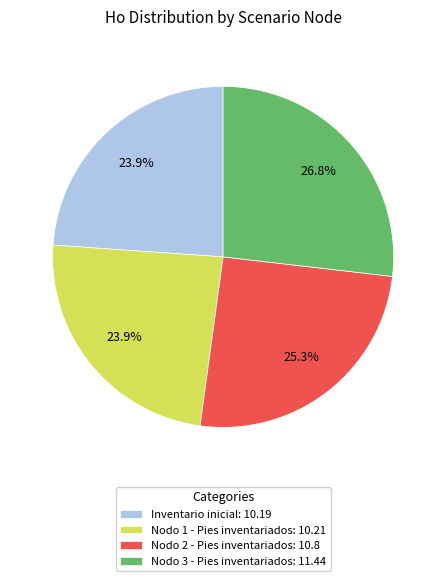

Does any single category account for the majority?

No